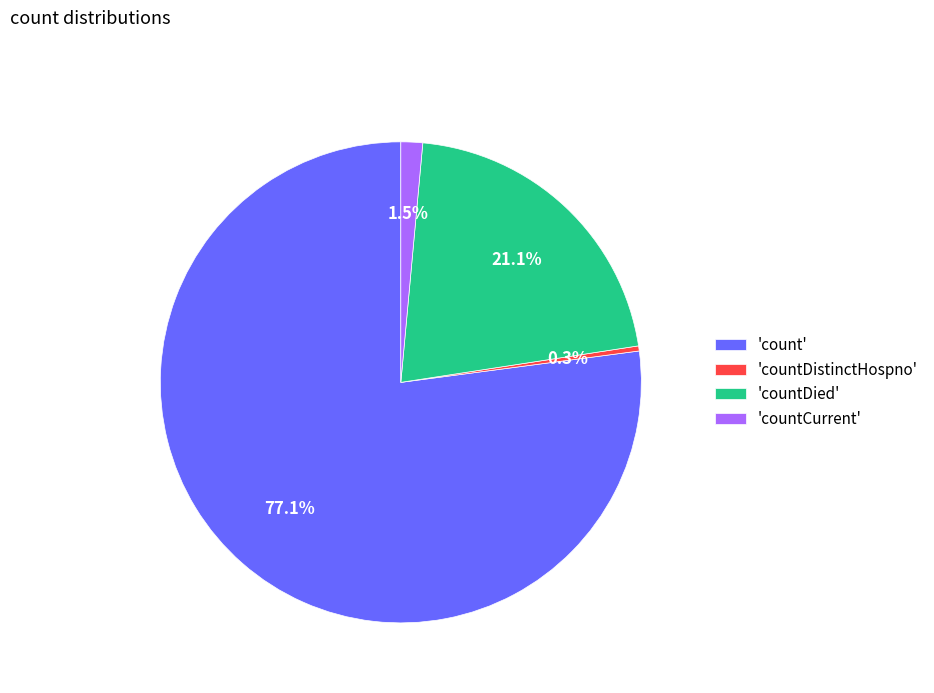

What percentage do 'countCurrent' and 'countDied' together represent?

22.6%